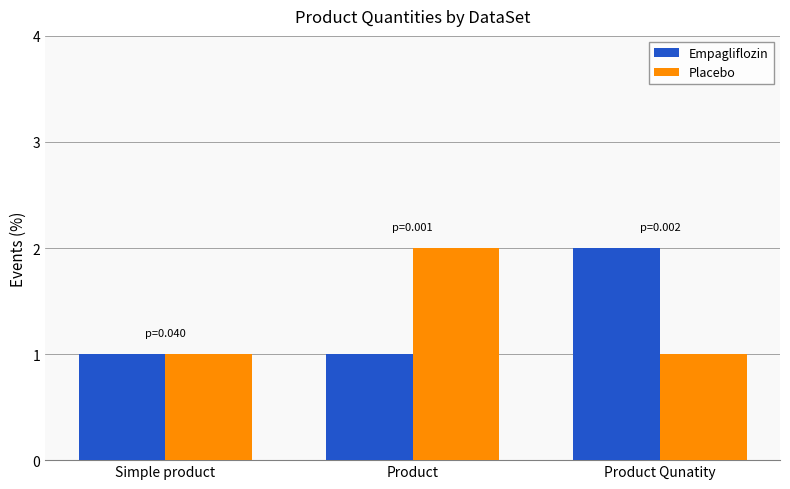

Reading right to left, extract all data points from this chart.

Empagliflozin: Product Qunatity=2	Product=1	Simple product=1
Placebo: Product Qunatity=1	Product=2	Simple product=1